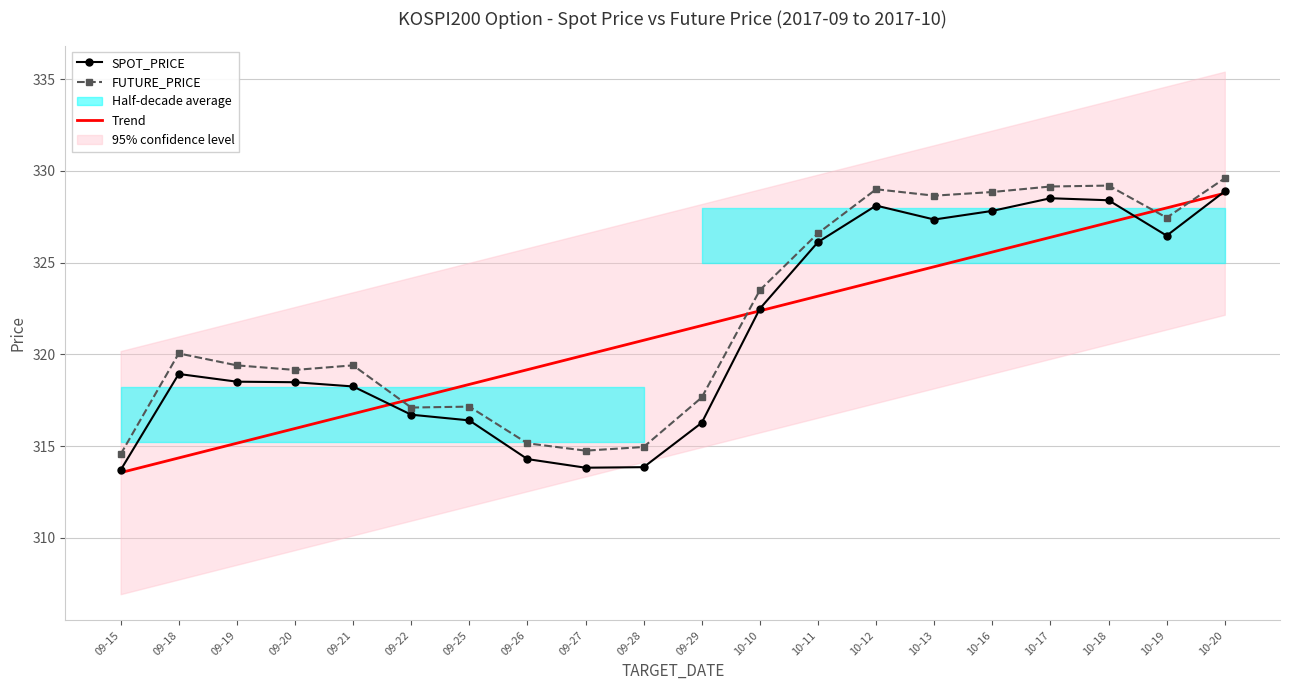

Reading left to right, transcribe all the data shown in this chart.

SPOT_PRICE: 09-15=313.7	09-18=318.9	09-19=318.5	09-20=318.5	09-21=318.2	09-22=316.7	09-25=316.4	09-26=314.3	09-27=313.8	09-28=313.9	09-29=316.3	10-10=322.5	10-11=326.1	10-12=328.1	10-13=327.4	10-16=327.8	10-17=328.5	10-18=328.4	10-19=326.5	10-20=328.9
FUTURE_PRICE: 09-15=314.6	09-18=320.1	09-19=319.4	09-20=319.1	09-21=319.4	09-22=317.1	09-25=317.1	09-26=315.1	09-27=314.8	09-28=314.9	09-29=317.6	10-10=323.5	10-11=326.6	10-12=329.0	10-13=328.6	10-16=328.9	10-17=329.1	10-18=329.2	10-19=327.4	10-20=329.6
Trend: 09-15=313.6	09-18=314.4	09-19=315.2	09-20=316.0	09-21=316.8	09-22=317.6	09-25=318.4	09-26=319.2	09-27=320.0	09-28=320.8	09-29=321.6	10-10=322.4	10-11=323.2	10-12=324.0	10-13=324.8	10-16=325.6	10-17=326.4	10-18=327.2	10-19=328.0	10-20=328.8